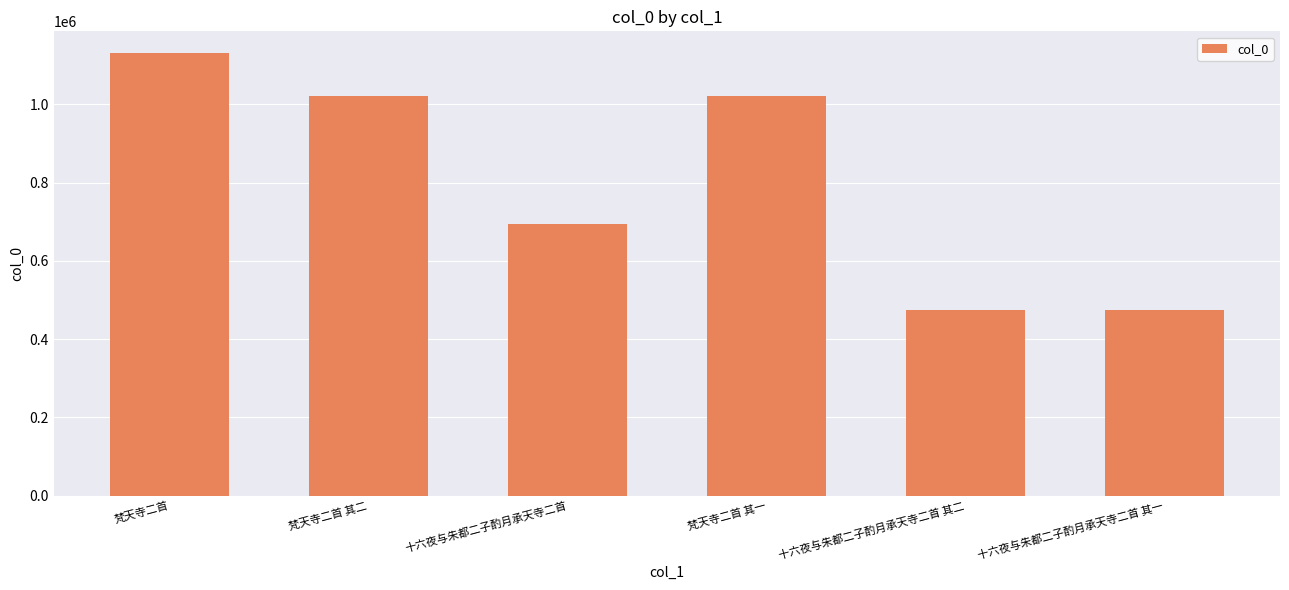

At which label is the value closest to 802617?

十六夜与朱都二子酌月承天寺二首